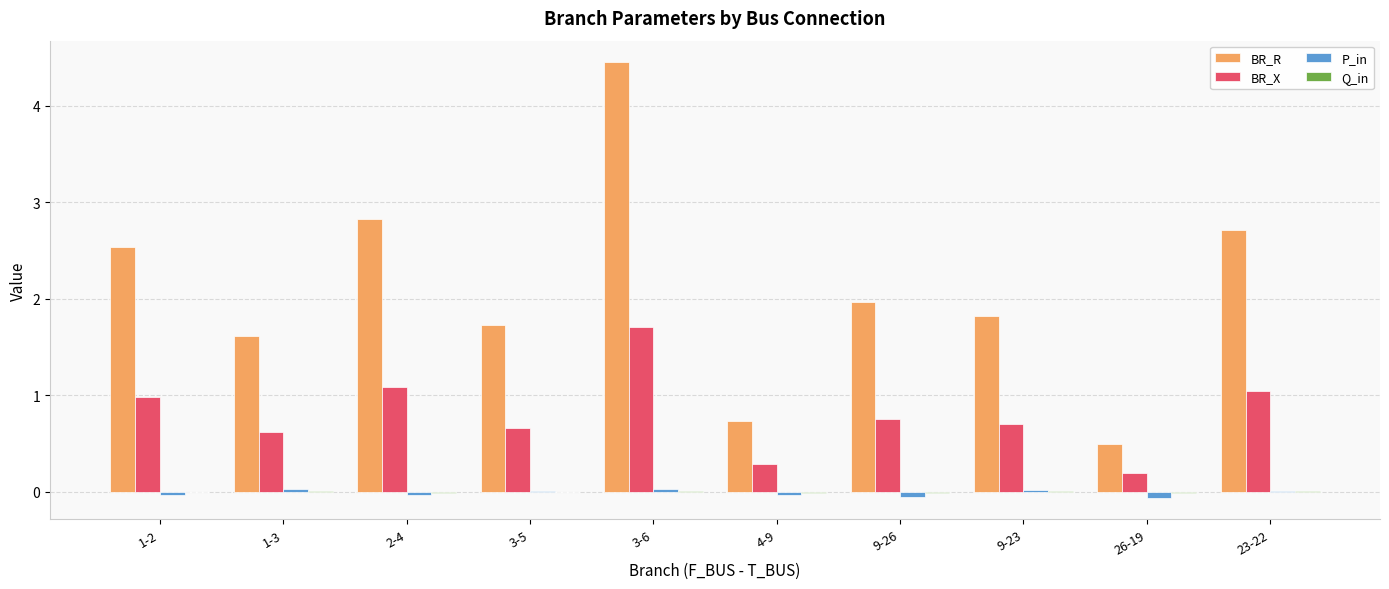

What is the difference between the P_in values at 1-2 and 3-6?

0.1